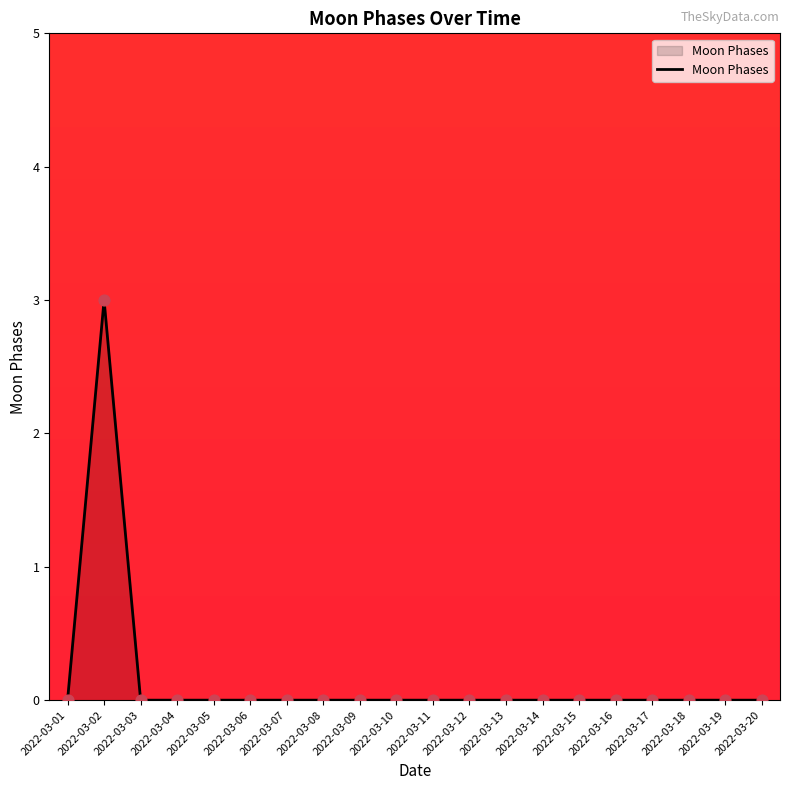

Which has a higher value, 2022-03-06 or 2022-03-02?

2022-03-02